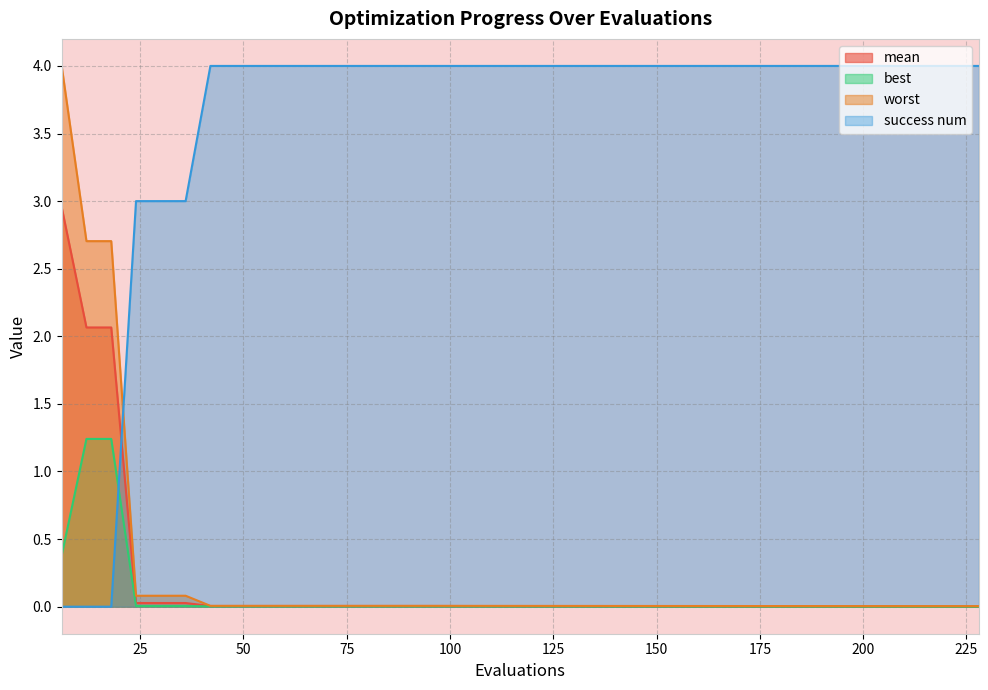

What are all the series names shown in the legend?

mean, best, worst, success num